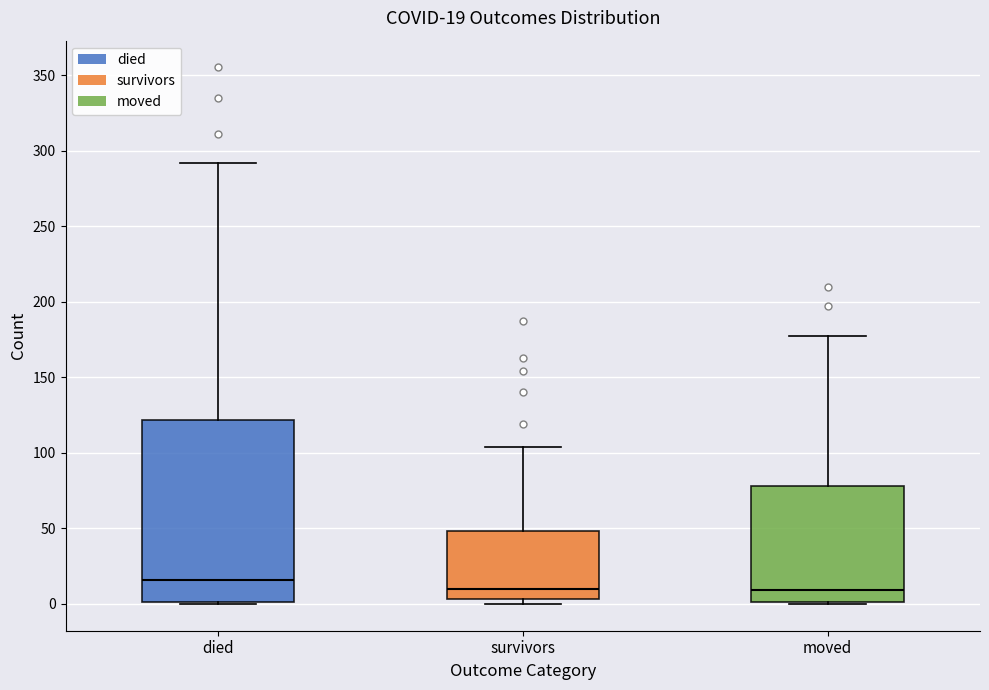

Which box has the highest median line?

died